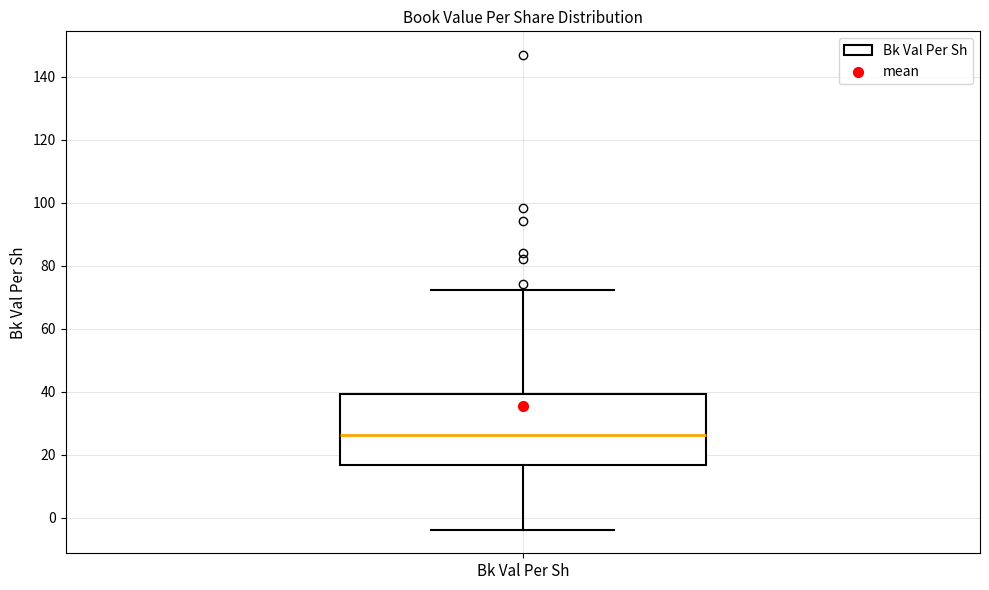

Transcribe this box plot: give where the median line is, the range the box spans, and where the two whiskers end, as read against the y-axis. The values are not printed on the chart, so give them approximately, as read against the axis.

median 26, box 16 to 40, whiskers -4 to 72